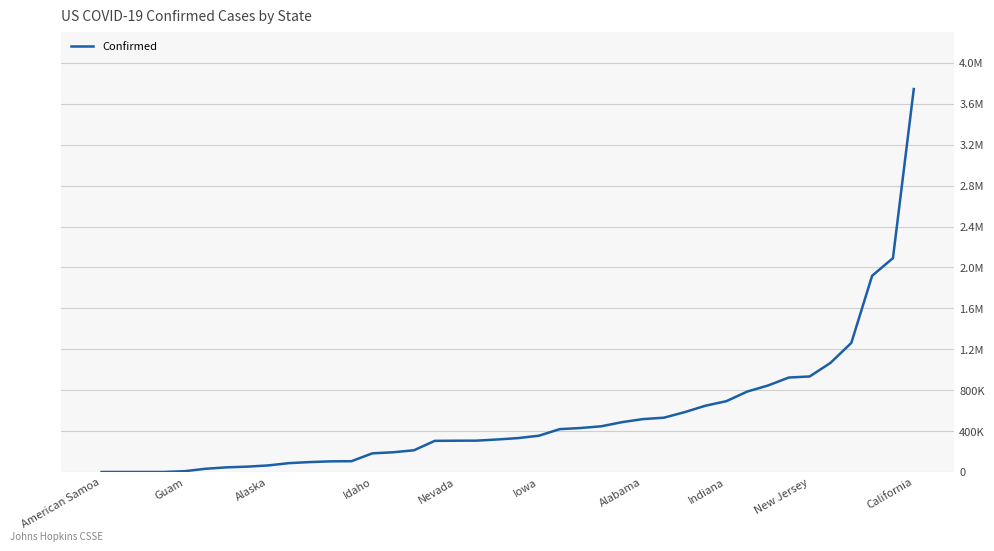

What is the average value?

535697